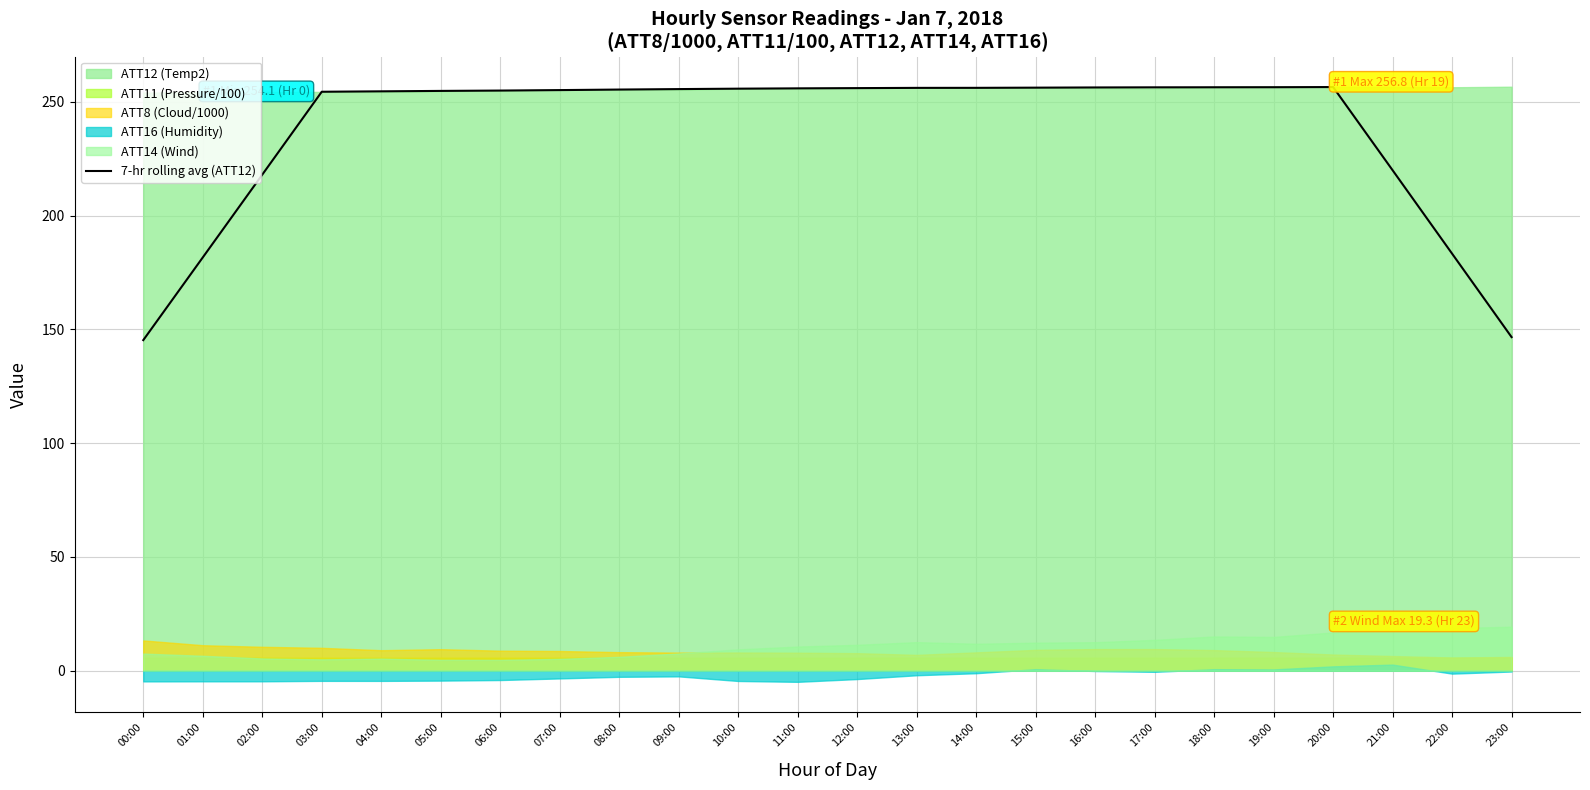

Between 09:00 and 17:00, which is larger?

17:00